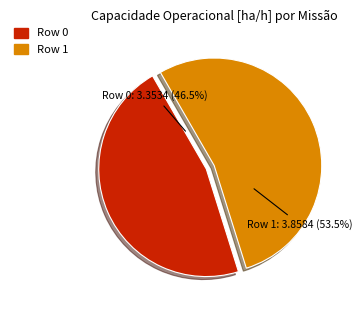

How many slices are in this pie chart?

2